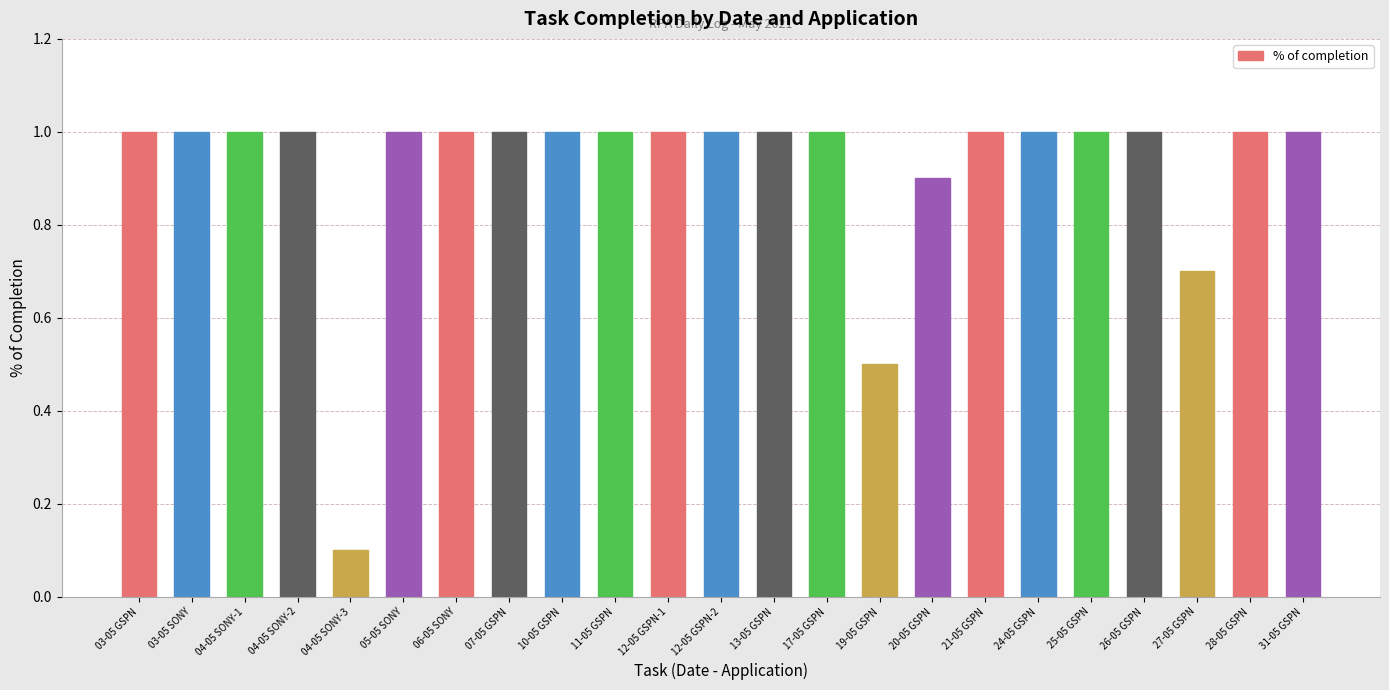

Which label corresponds to the smallest value in the chart?

04-05 SONY-3